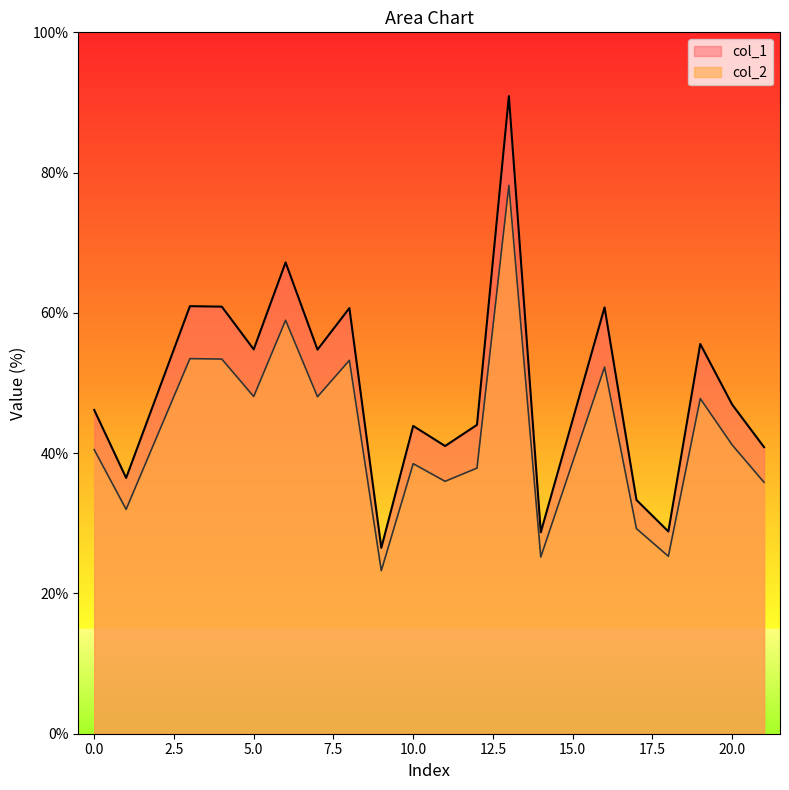

At how many categories does at least one series exceed 24?

20